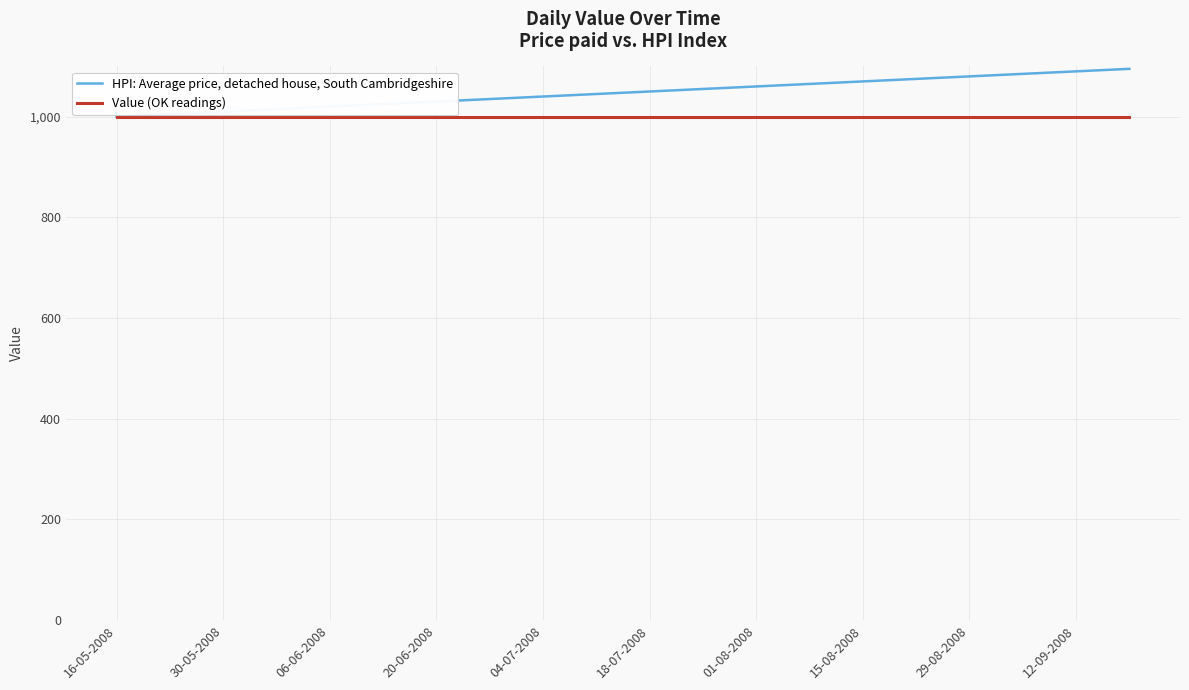

What is the maximum value shown in the chart?

1095